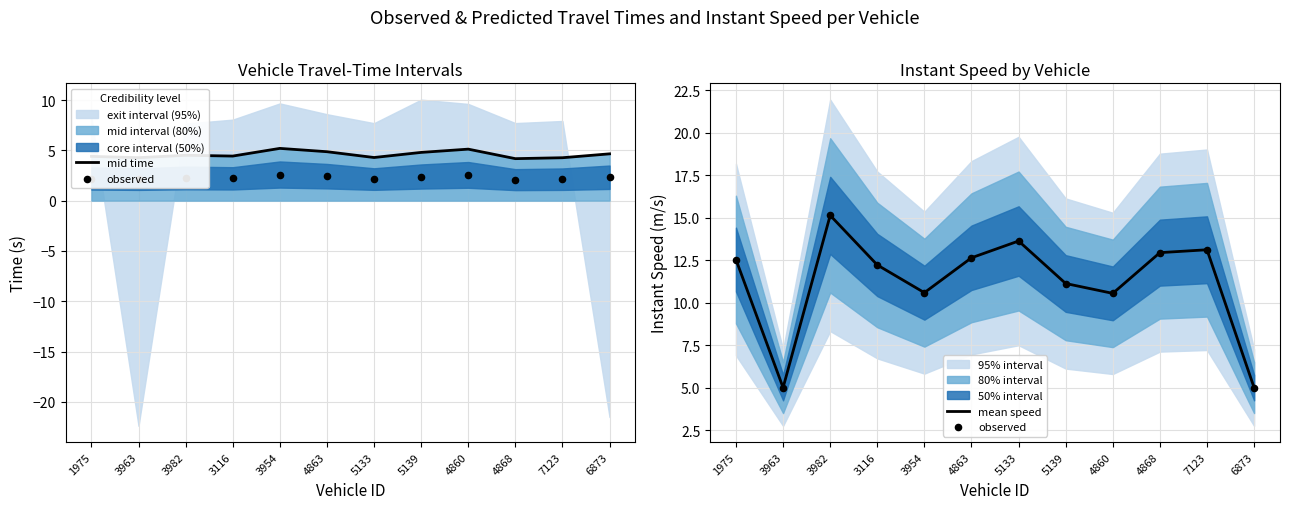

Which series contains the highest Y value?

observed